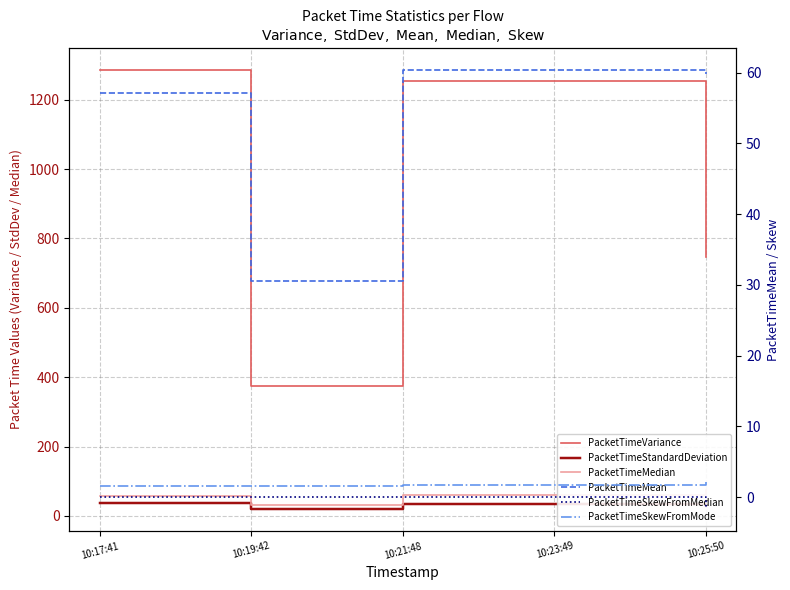

What is the difference between the maximum and second lowest values in the PacketTimeMedian series?

18.6